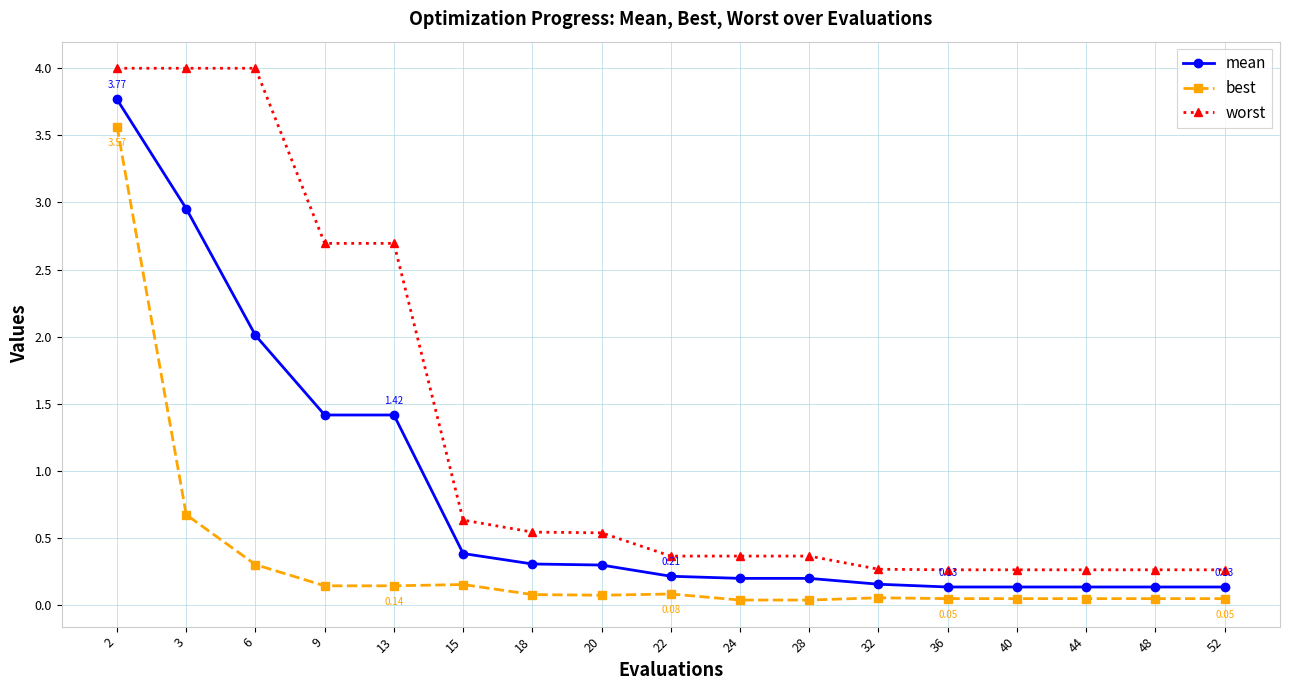

True or false: mean and worst intersect in this chart.

False